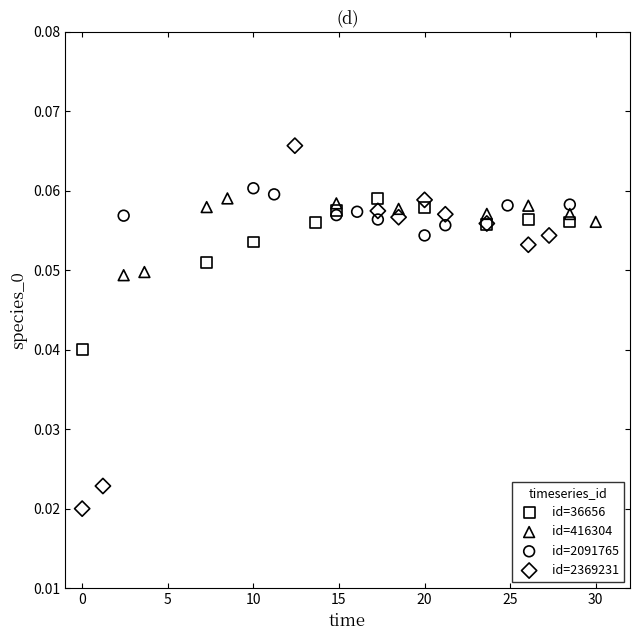

Which series has the largest Y range (max minus min)?

id=2369231